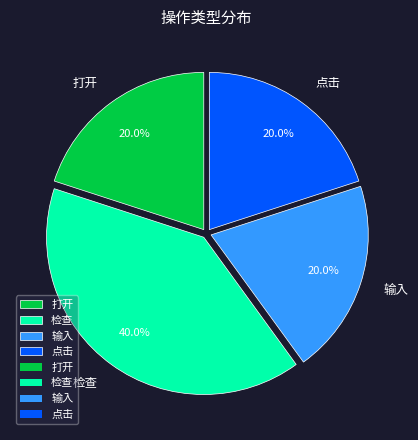

Is 检查 the majority of the pie?

No